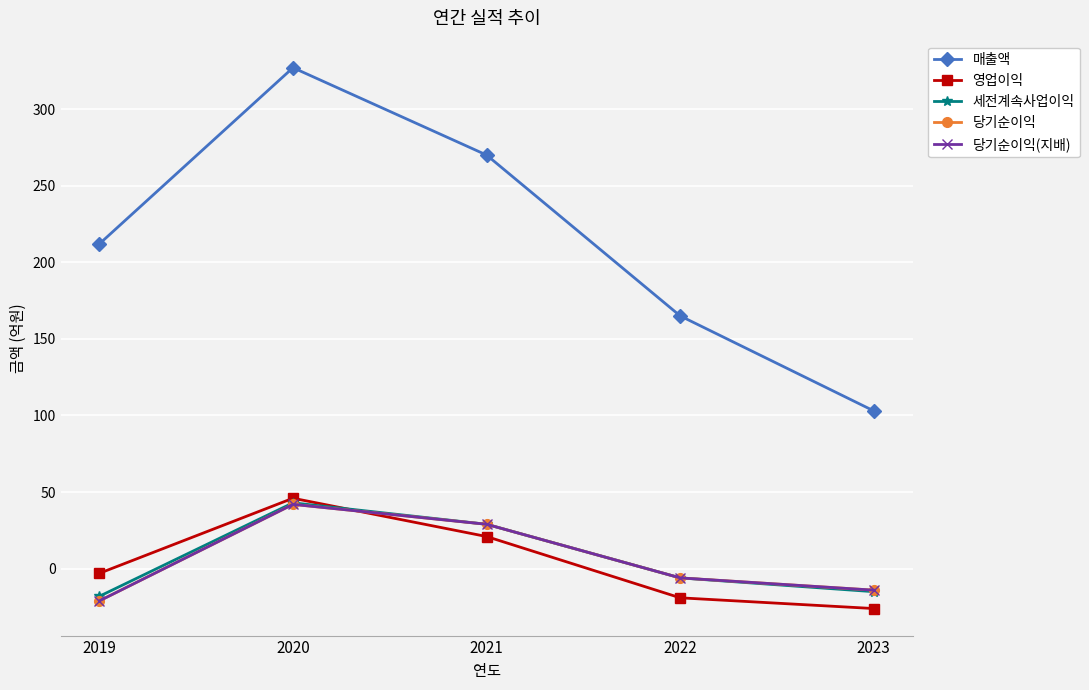

What is the minimum value for 당기순이익?

-21